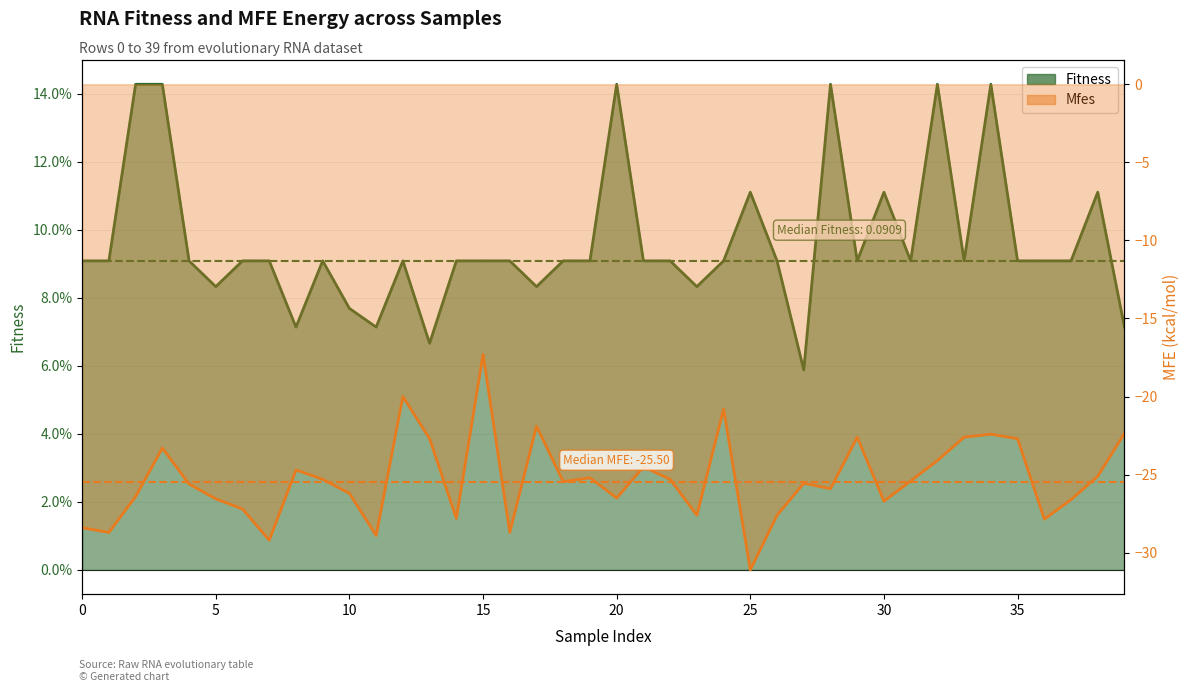

Which has a higher value, 15 or 39?

15